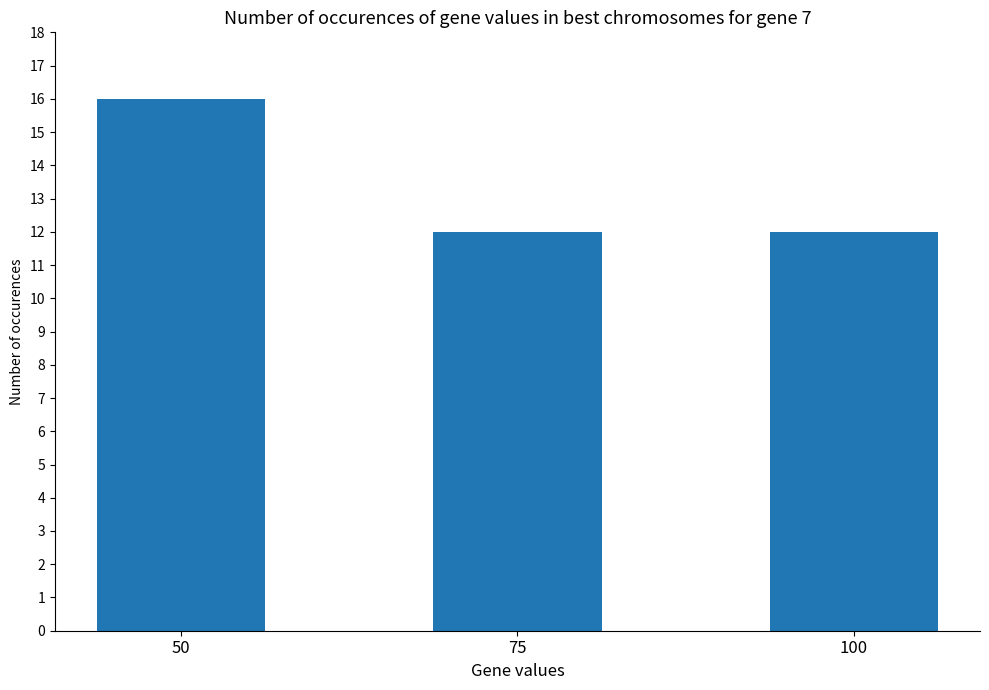

How many bars are there in total?

3